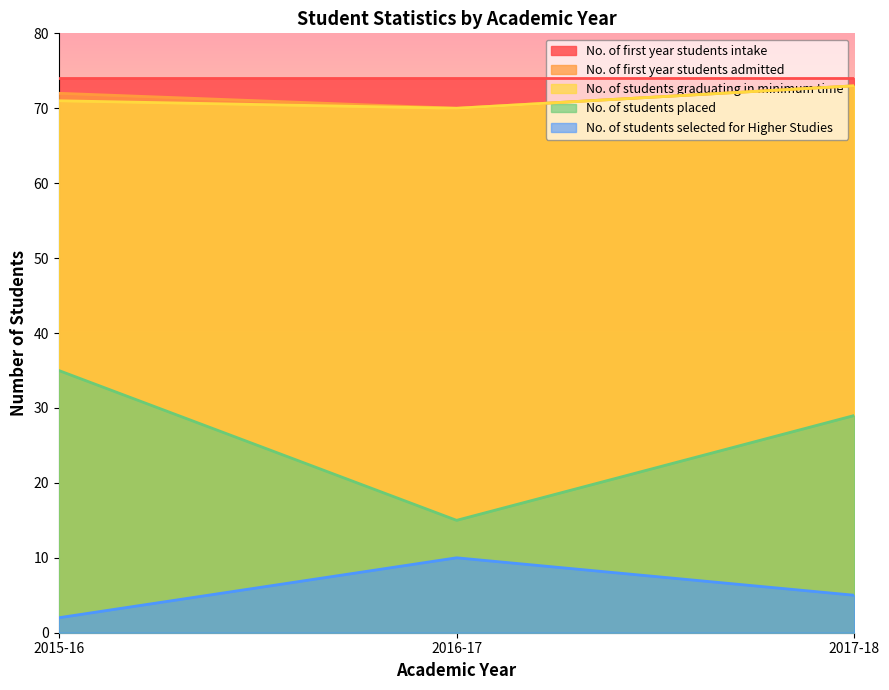

Which series has the largest total across all categories?

No. of first year students intake